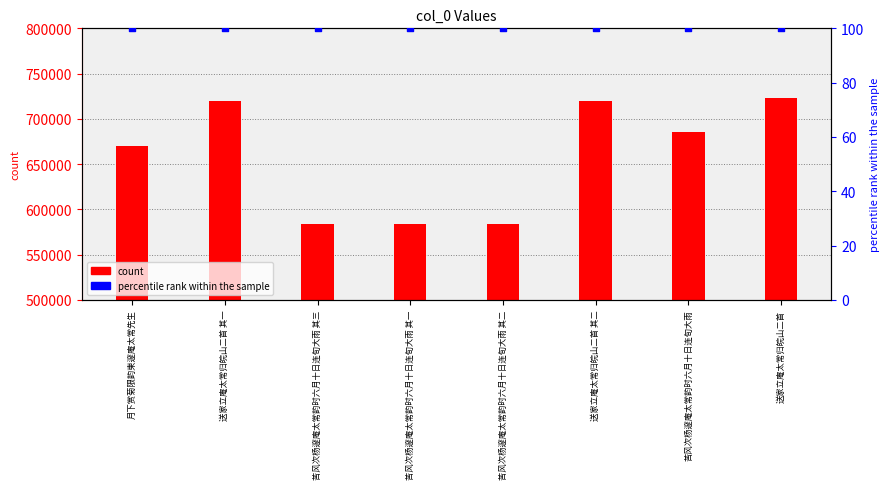

Which series contains the lowest Y value?

percentile rank within the sample